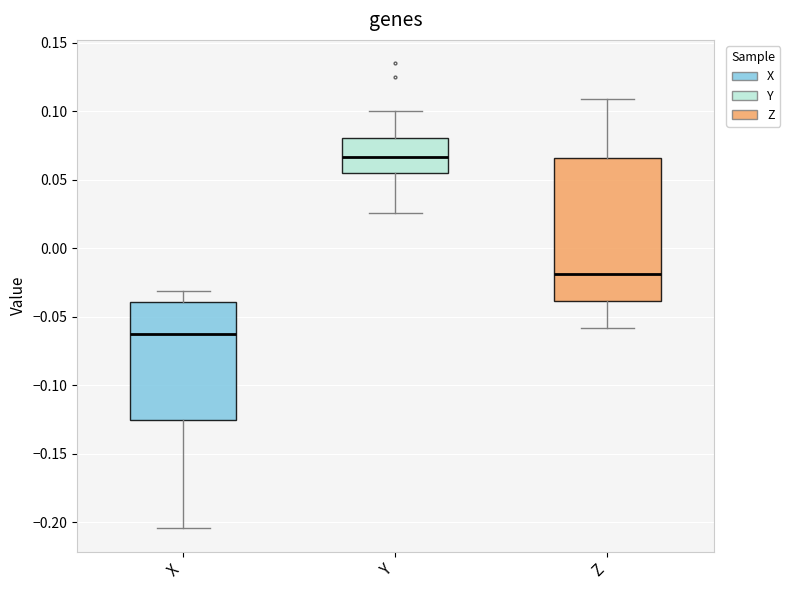

Reading left to right, read every box against the y-axis: the position of its median line, the range the box covers, and the ends of its whiskers. The values are not printed on the chart, so give them approximately, as read against the axis.

X: median -0.065, box -0.125 to -0.040, whiskers -0.205 to -0.030
Y: median 0.065, box 0.055 to 0.080, whiskers 0.025 to 0.100
Z: median -0.020, box -0.040 to 0.065, whiskers -0.060 to 0.110